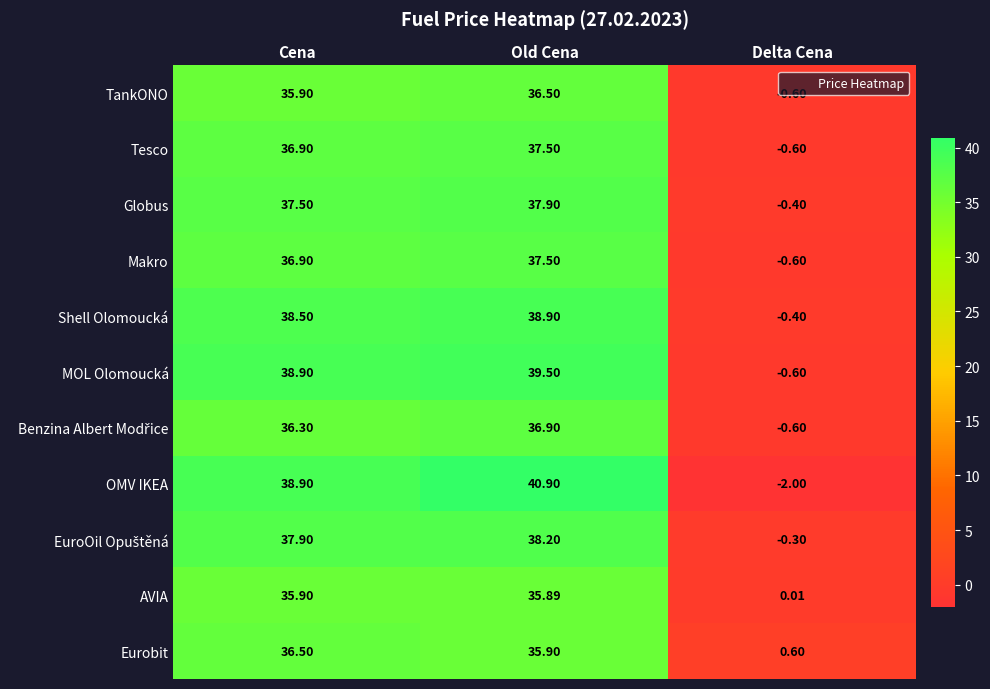

How many values in MOL Olomoucká are above zero?

2